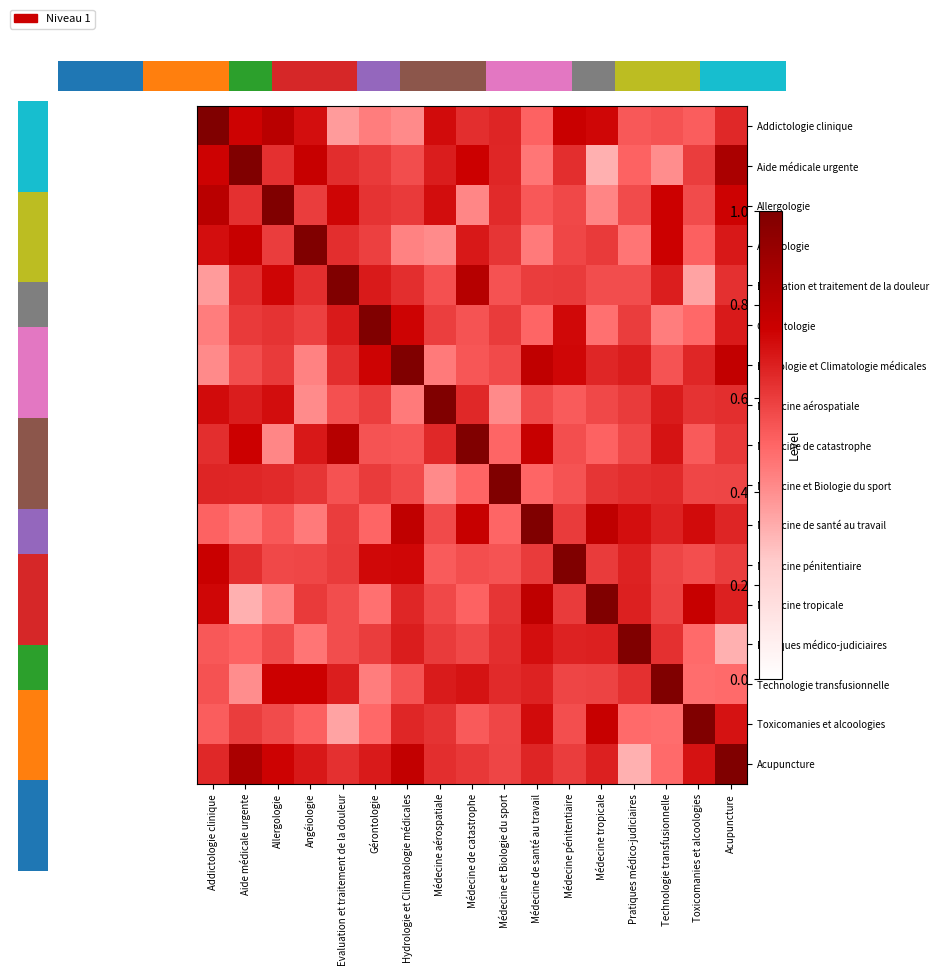

How many series are shown in this chart?

17